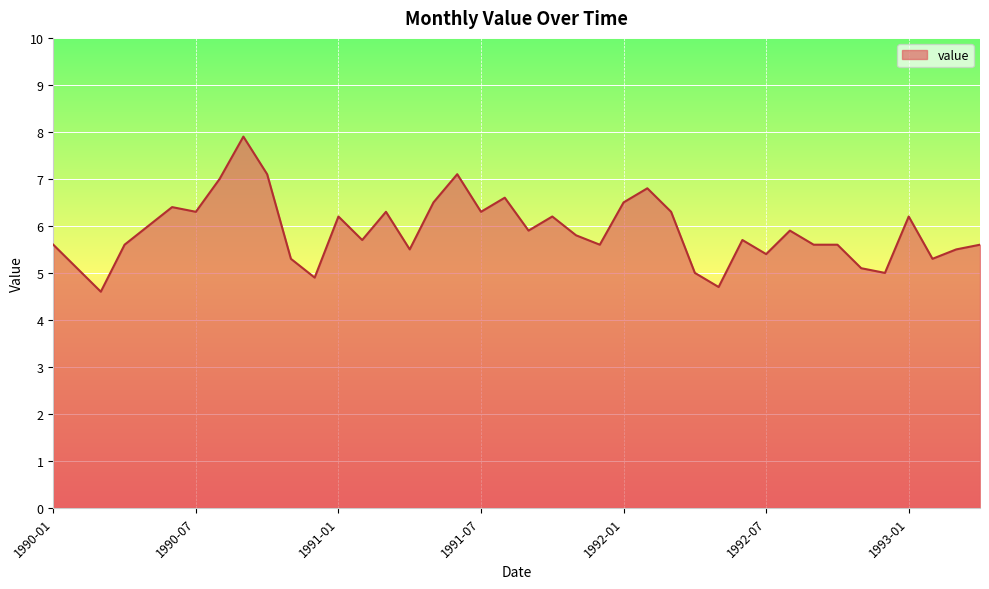

What is the maximum value shown in the chart?

7.9